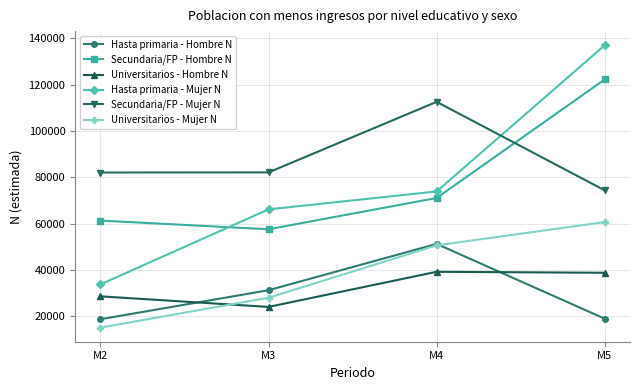

Rank the series at M5 from lowest to highest value.

Hasta primaria - Hombre N, Universitarios - Hombre N, Universitarios - Mujer N, Secundaria/FP - Mujer N, Secundaria/FP - Hombre N, Hasta primaria - Mujer N